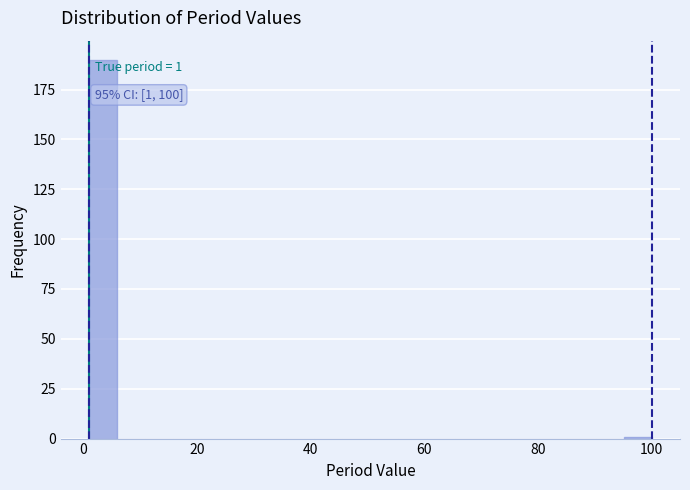

Around what value on the x-axis is the tallest bar? Give the approximate position of its centre, as read against the axis.

4